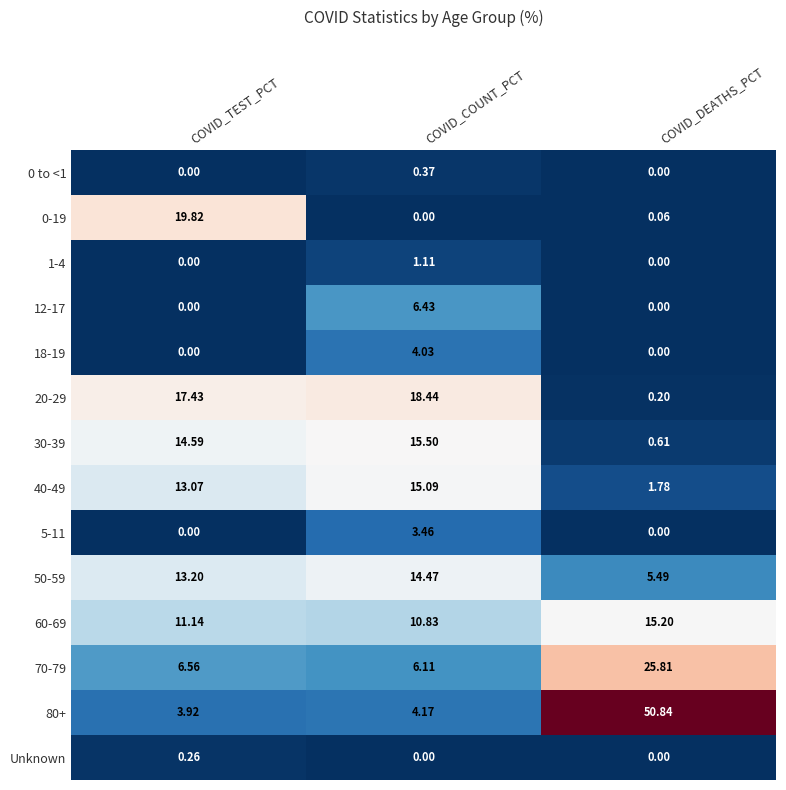

Which category has the highest value in the 40-49 series?

COVID_COUNT_PCT